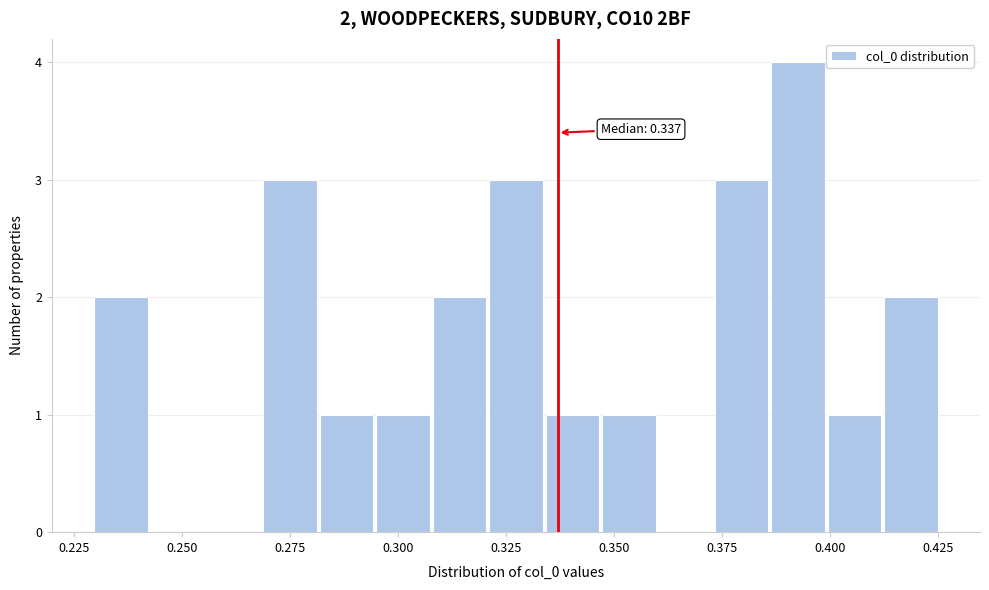

Around what value on the x-axis is the tallest bar? Give the approximate position of its centre, as read against the axis.

0.395